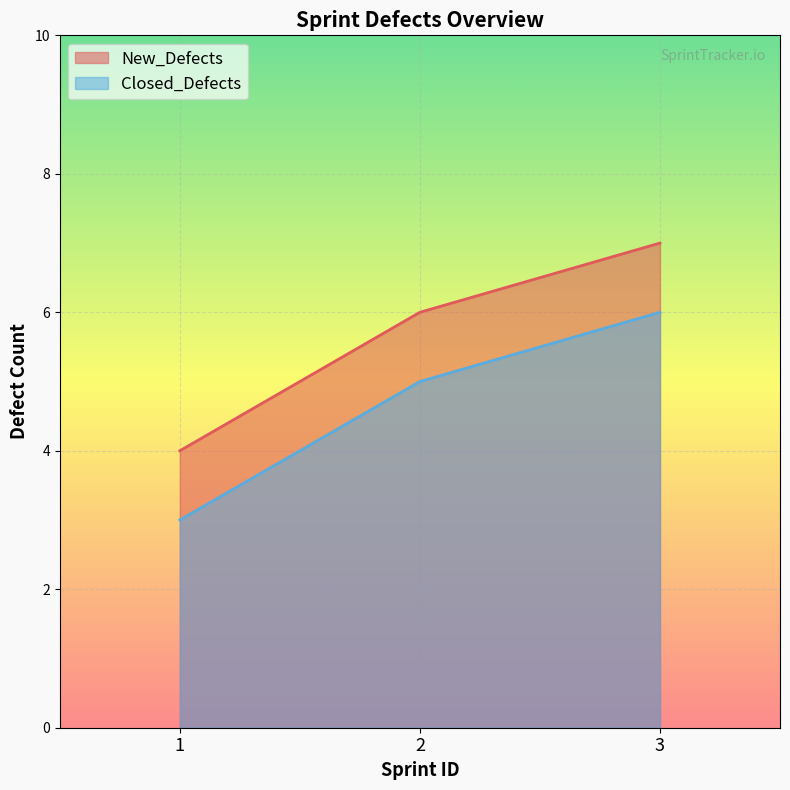

Count the New_Defects values in the range 4 to 7.

3